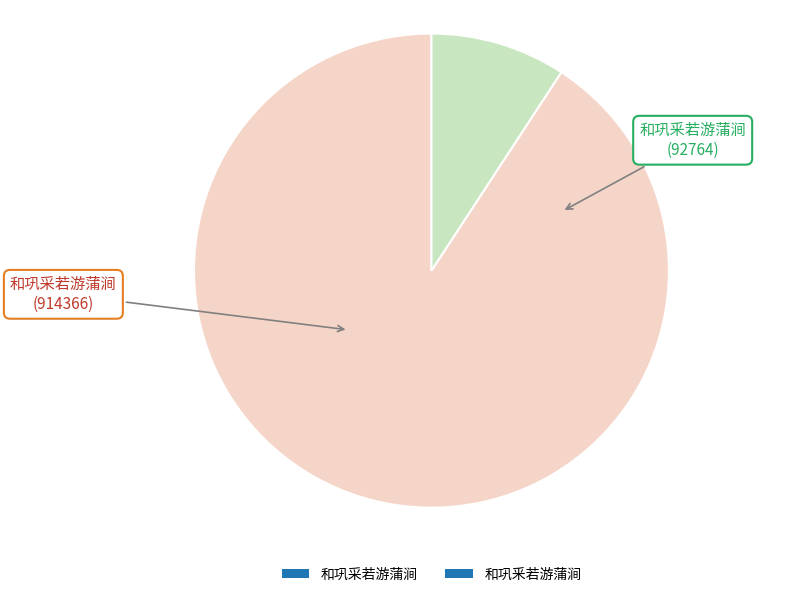

Is 和巩釆若游蒲涧 the majority of the pie?

No